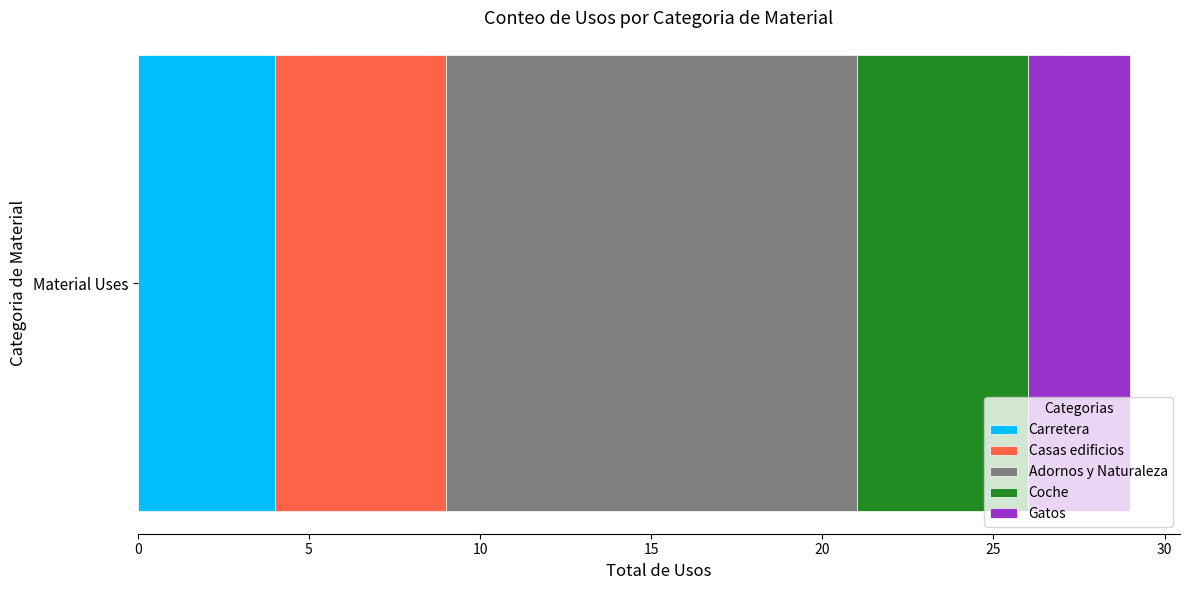

The value of Carretera at Material Uses is 4. True or false?

True